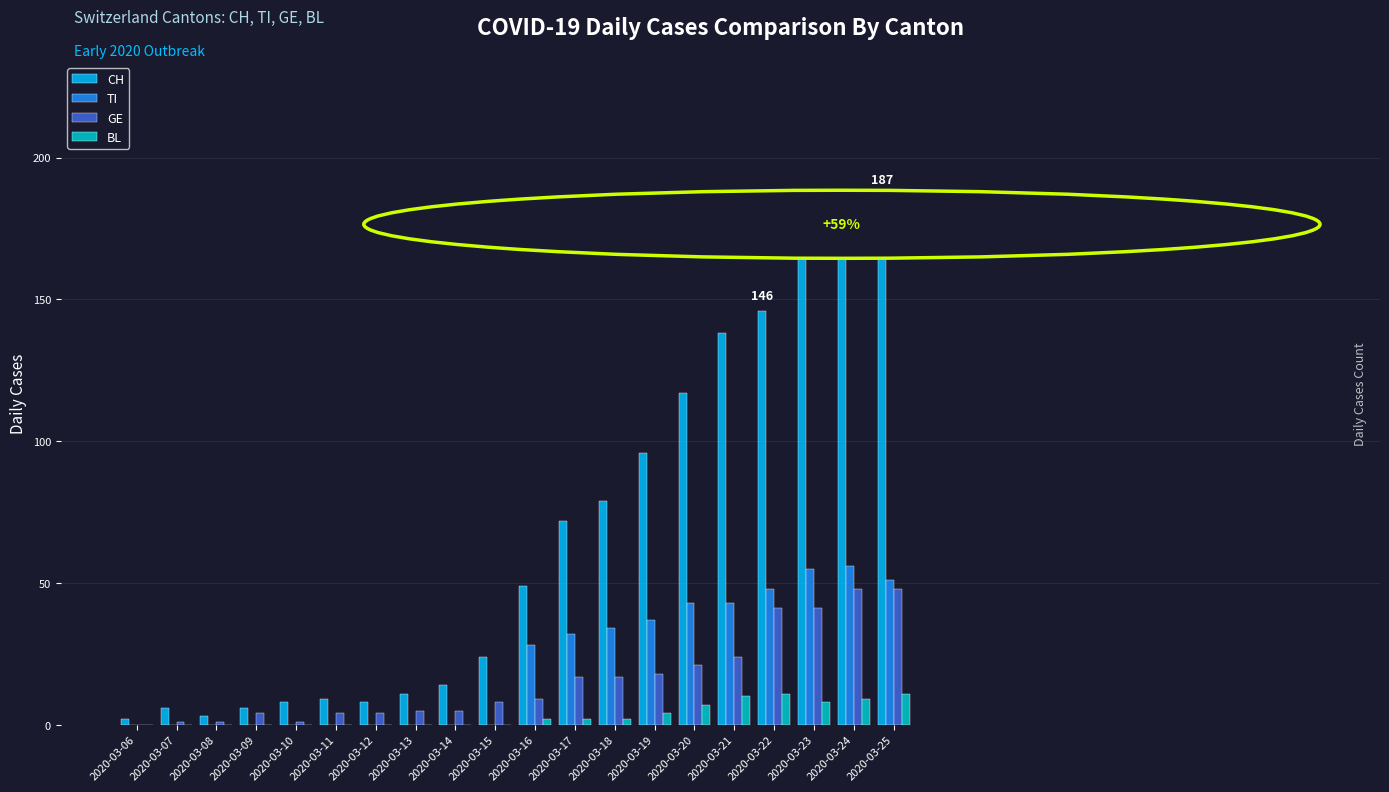

Is it true that BL equals 0 at 2020-03-15?

True